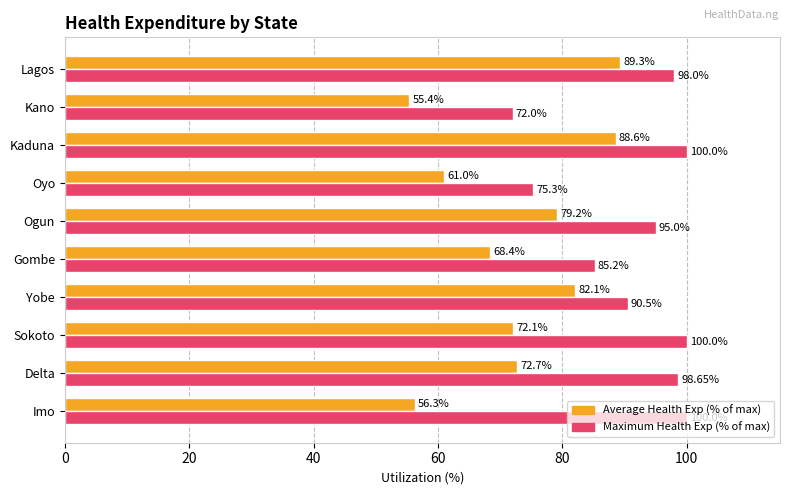

What is the difference between the highest and lowest values at Imo?

43.7